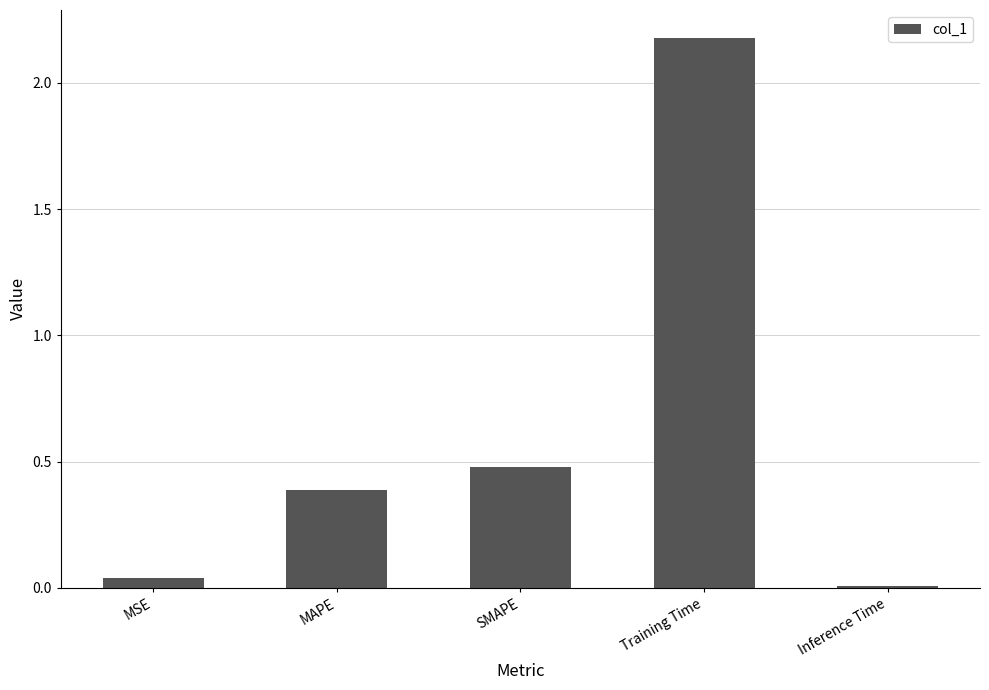

What is the sum of all values?

3.1